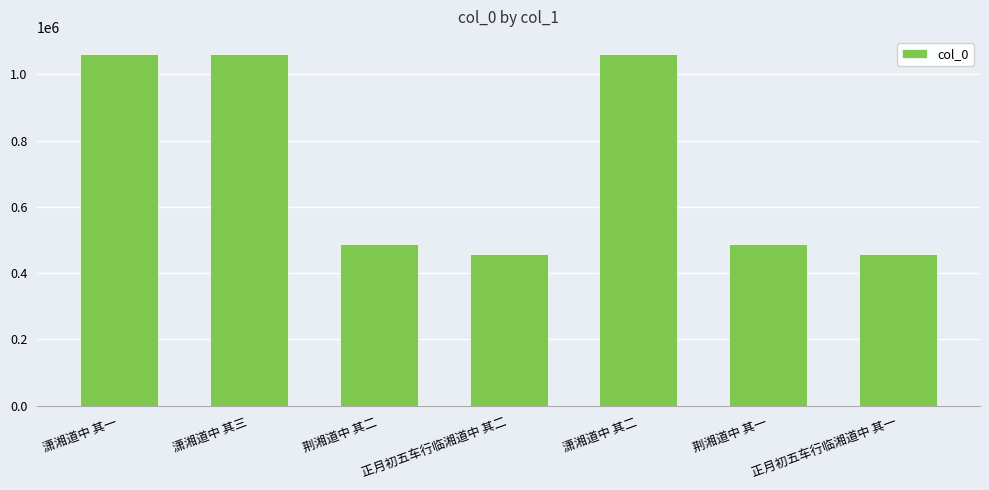

Is it true that the value at 荆湘道中 其二 is 864324?

False